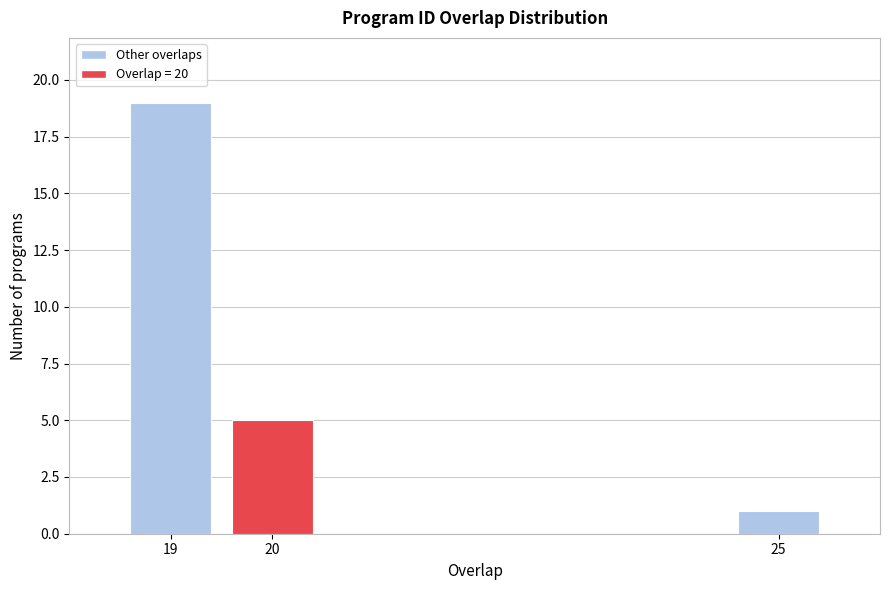

Reading left to right, transcribe all the data shown in this chart.

19	5	1